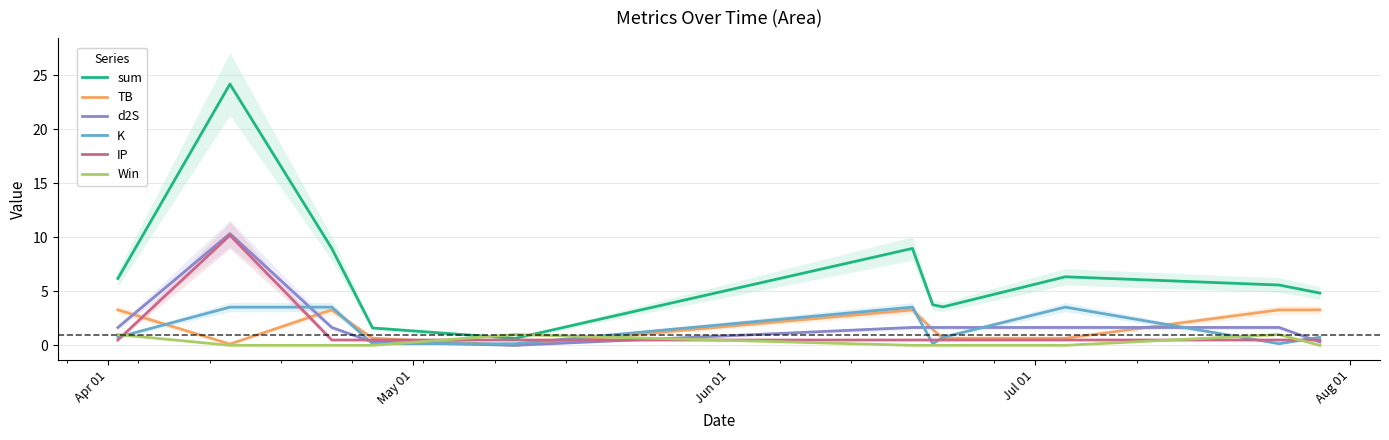

What is the maximum value for Win?

1.0